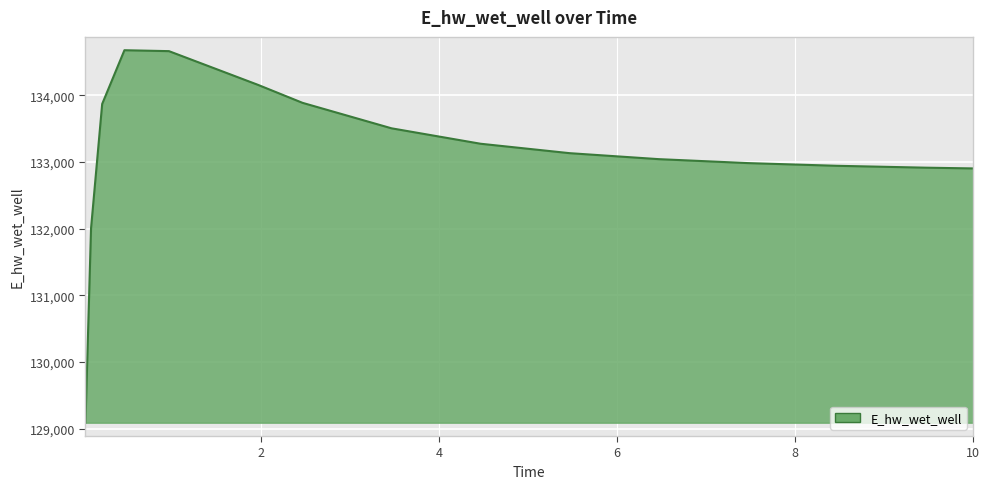

What is the smallest value displayed?

129087.9